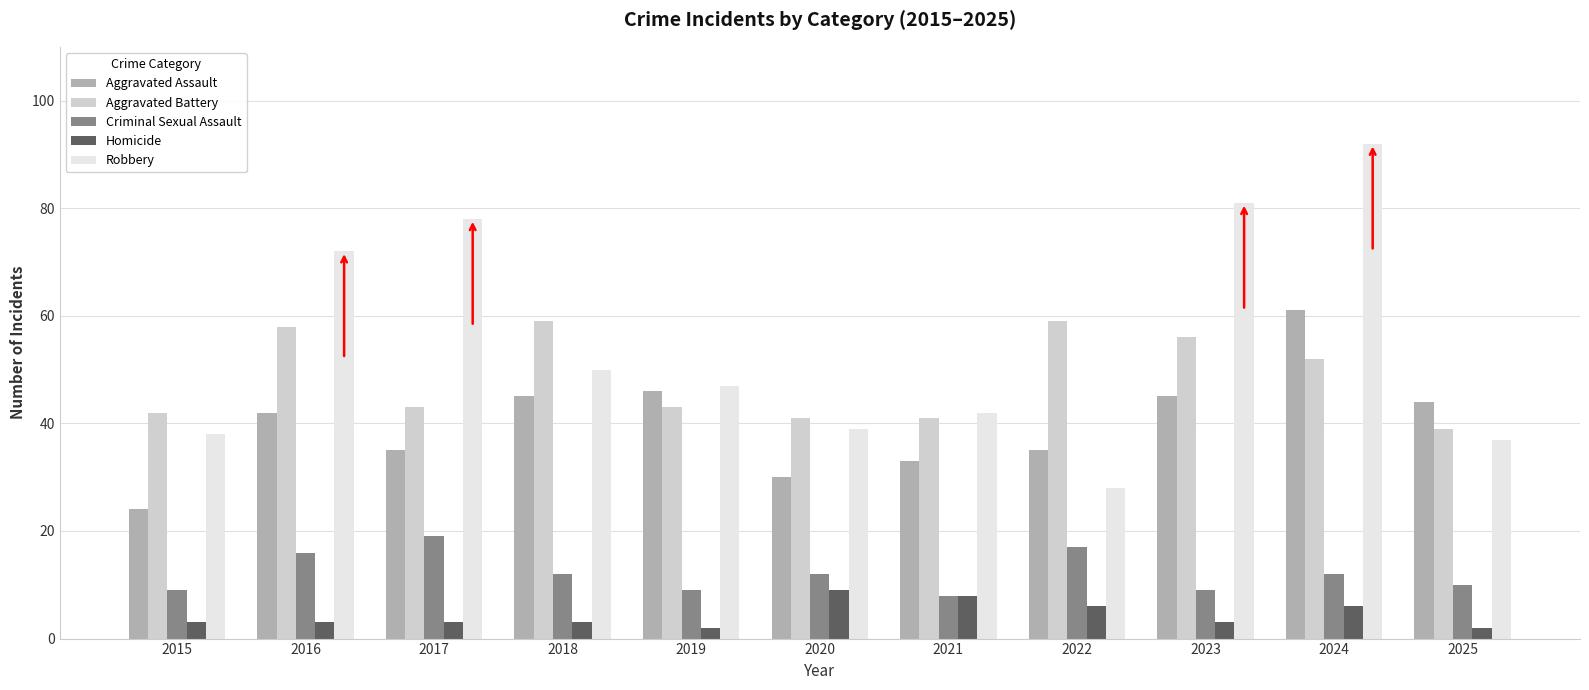

What is the sum of all Robbery values?

604